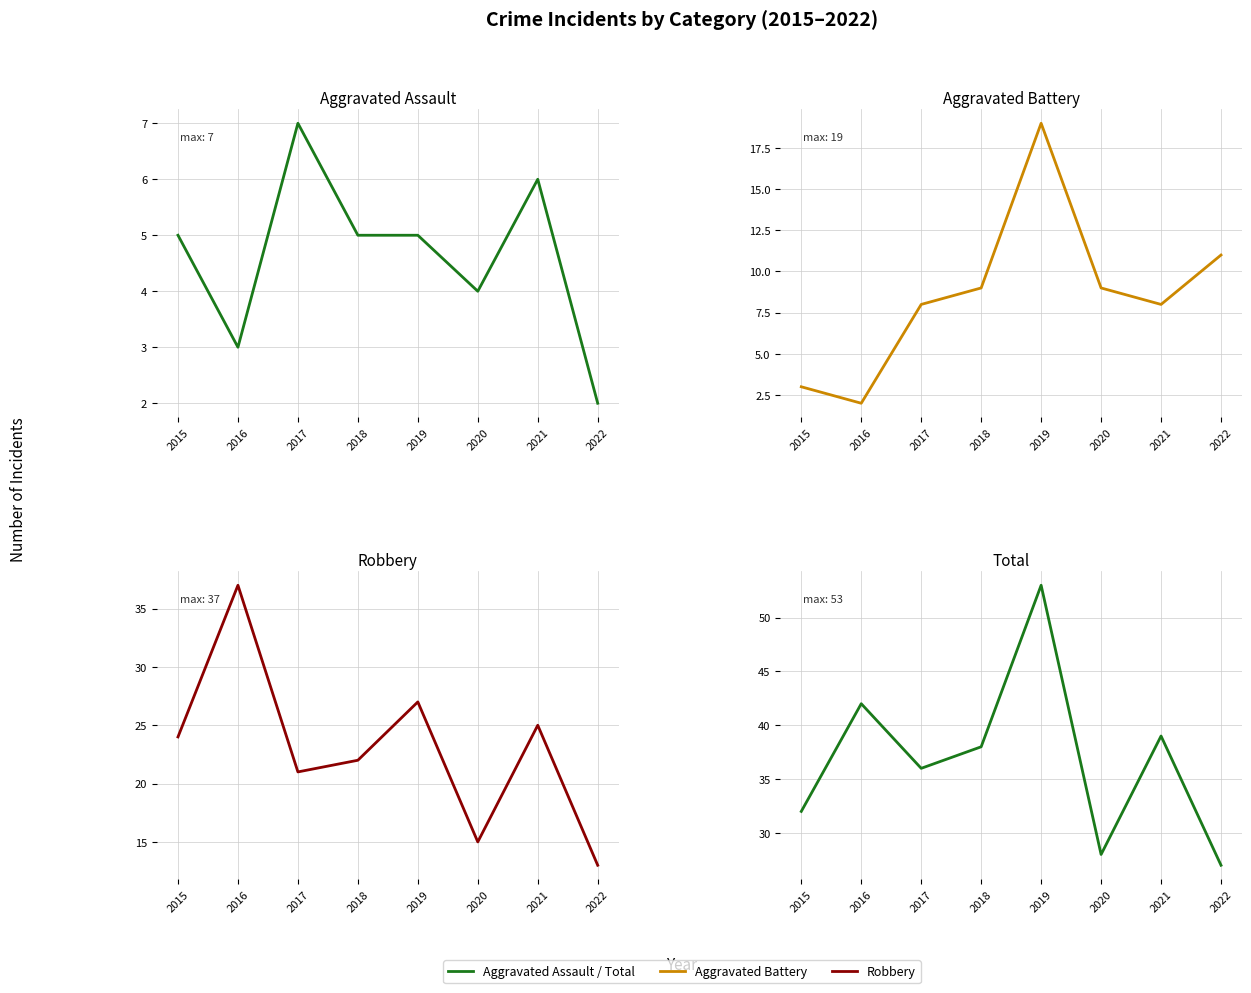

Reading left to right, list all the values displayed in this chart.

Aggravated Assault: 5	3	7	5	5	4	6	2
Aggravated Battery: 3	2	8	9	19	9	8	11
Robbery: 24	37	21	22	27	15	25	13
Total: 32	42	36	38	53	28	39	27